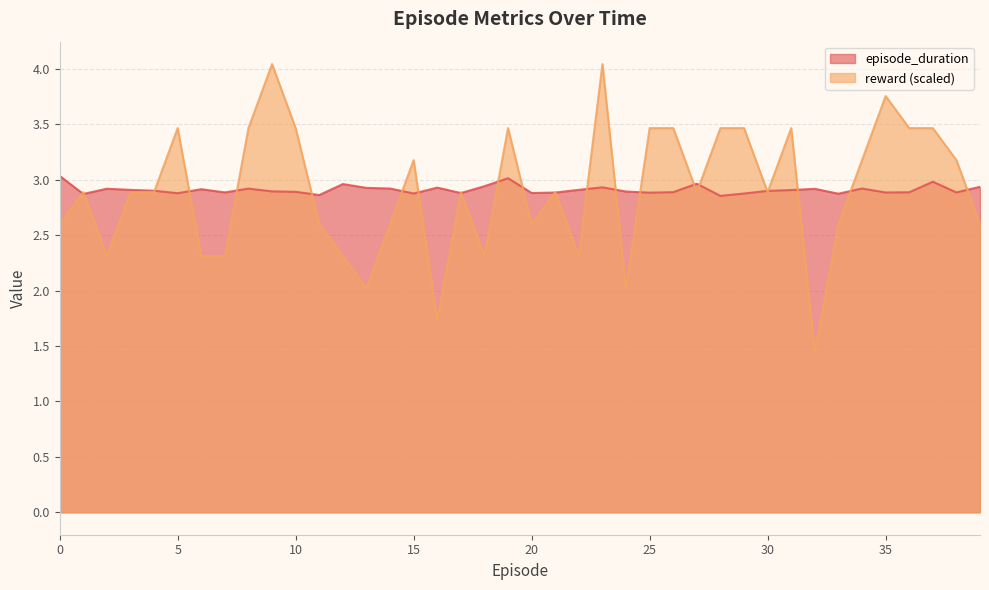

How many lines are shown in the chart?

2